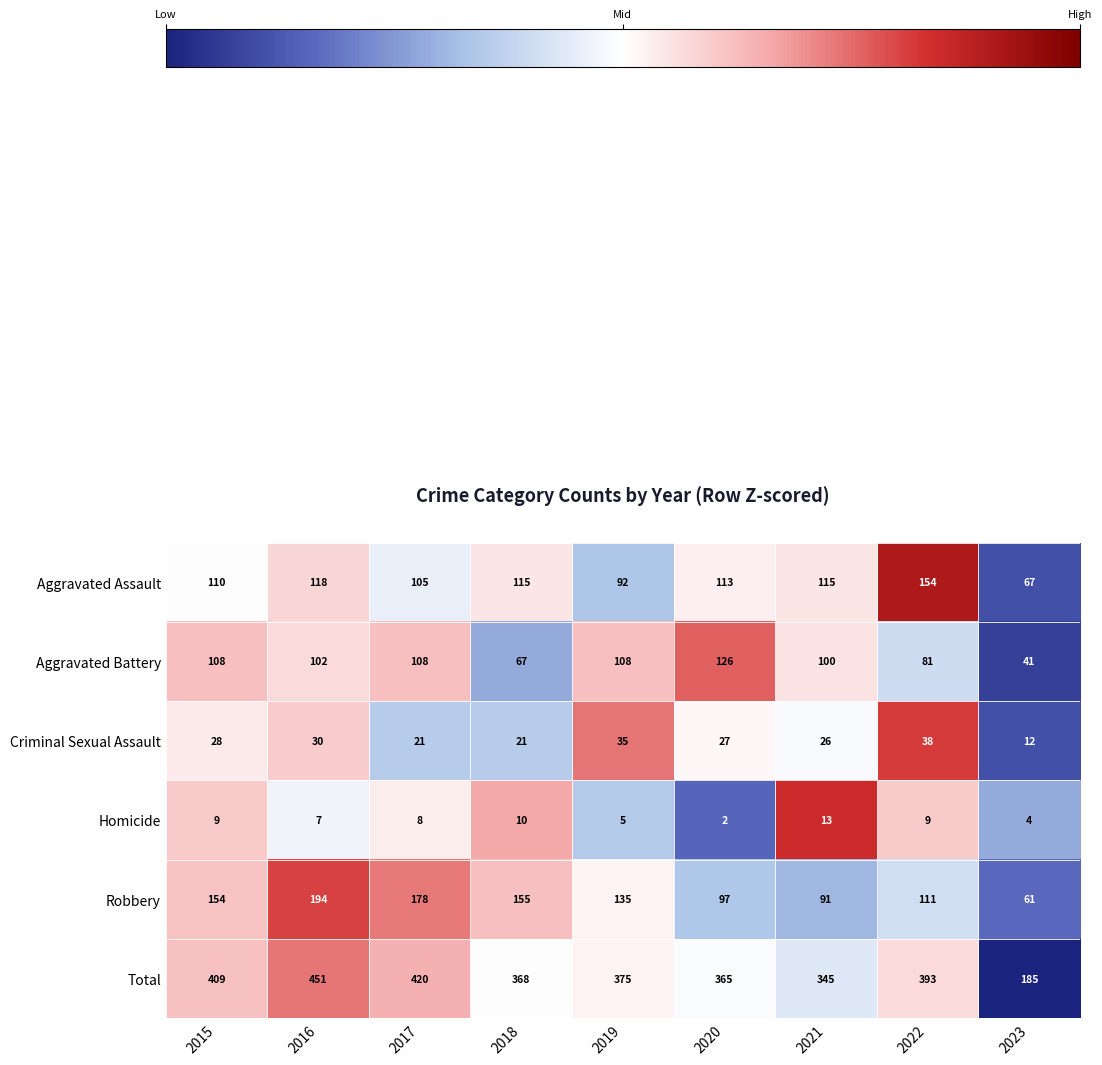

What is the average value of the Criminal Sexual Assault series?

26